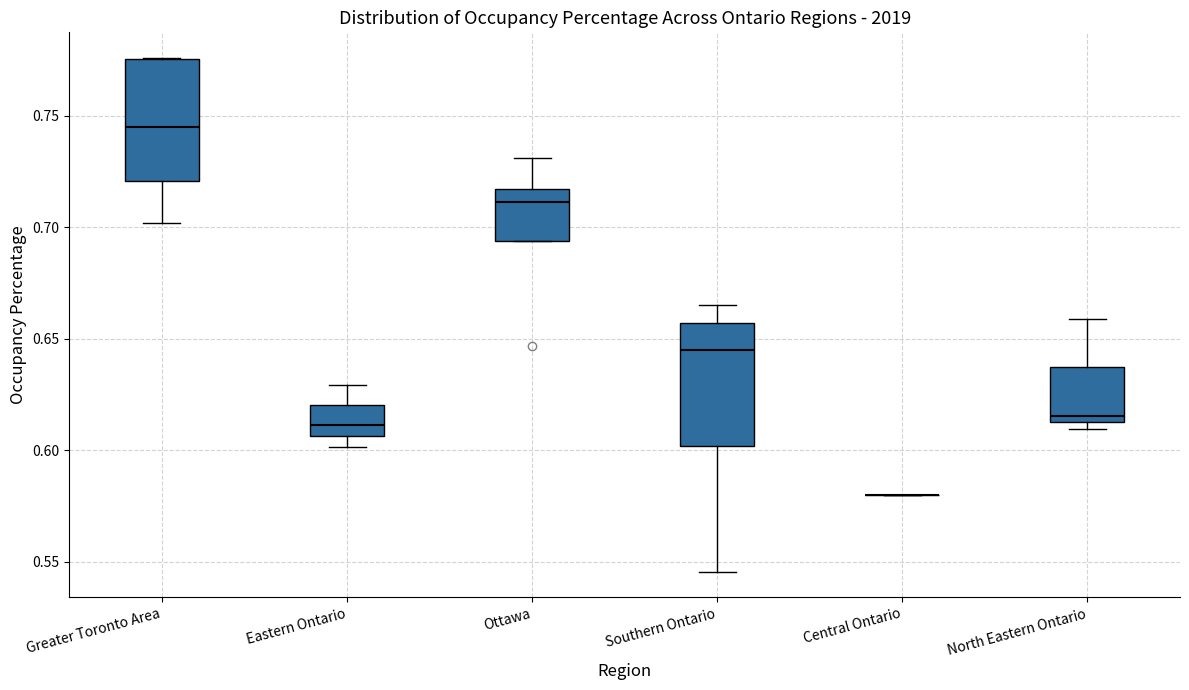

Reading left to right, transcribe this box plot: for each box, give where its median line is, the range the box spans, and where its two whiskers end, as read against the y-axis. The values are not printed on the chart, so give them approximately, as read against the axis.

Greater Toronto Area: median 0.745, box 0.720 to 0.775, whiskers 0.700 to 0.775
Eastern Ontario: median 0.610, box 0.605 to 0.620, whiskers 0.600 to 0.630
Ottawa: median 0.710, box 0.695 to 0.715, whiskers 0.695 to 0.730
Southern Ontario: median 0.645, box 0.600 to 0.655, whiskers 0.545 to 0.665
Central Ontario: box collapsed to a line at 0.580, whiskers 0.580 to 0.580
North Eastern Ontario: median 0.615, box 0.610 to 0.635, whiskers 0.610 (just below the box's lower edge) to 0.660